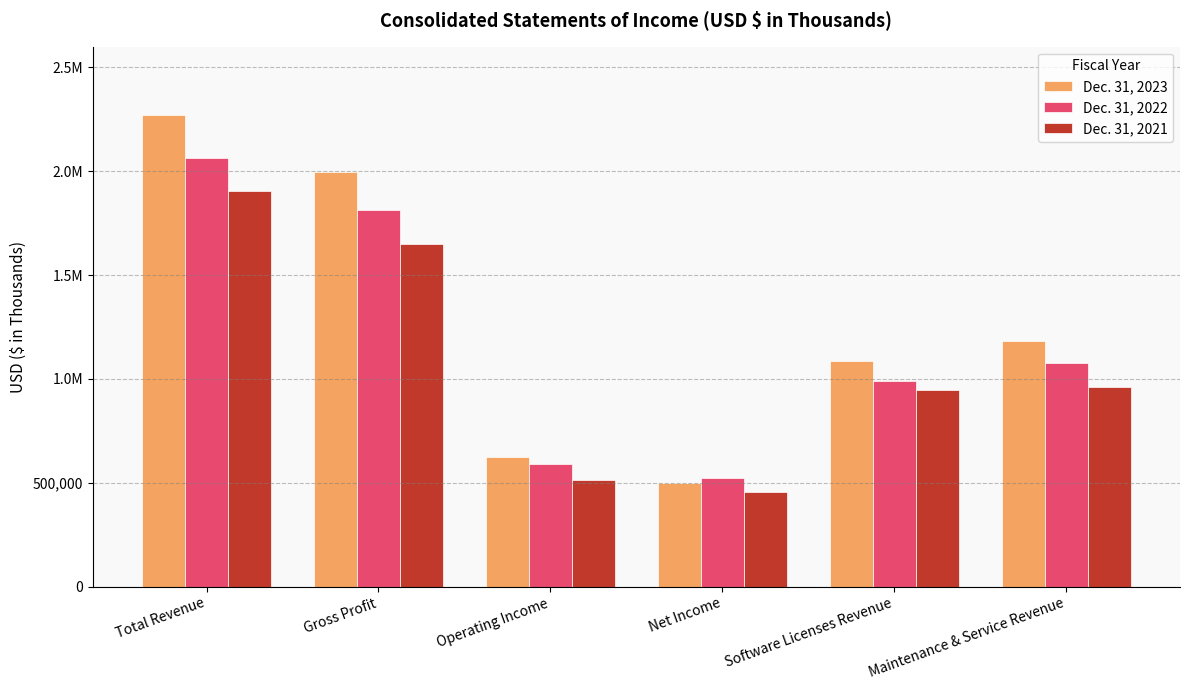

True or false: Dec. 31, 2023 has a value of 1088748 at Software Licenses Revenue.

True